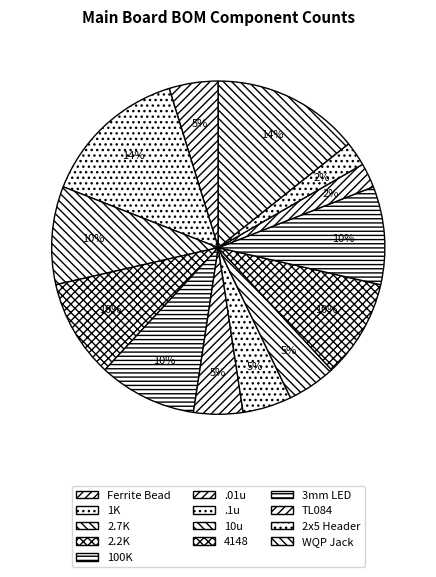

Does 4148 represent more than half of the total?

No